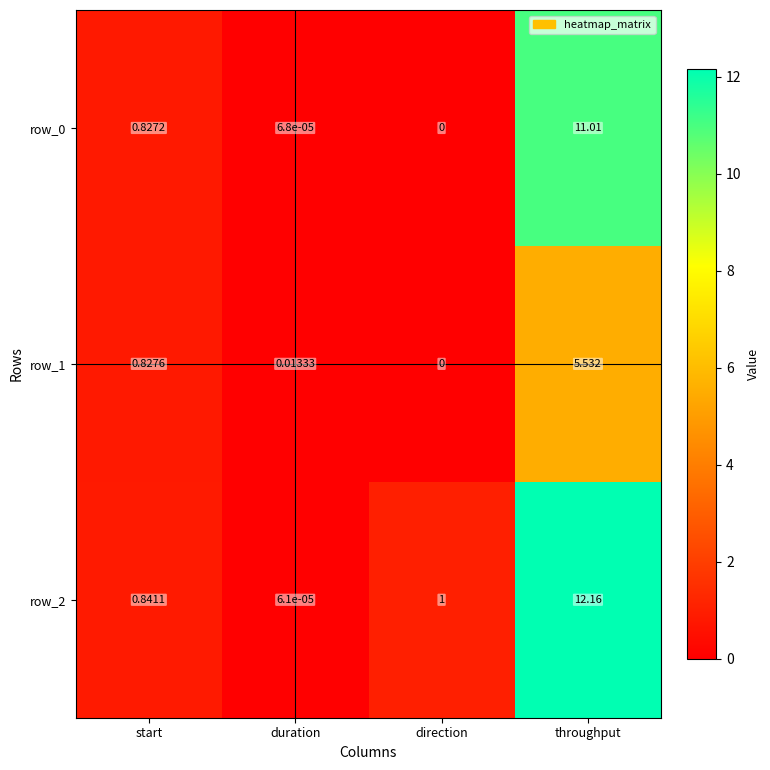

At which label is row_0 closest to 5?

start